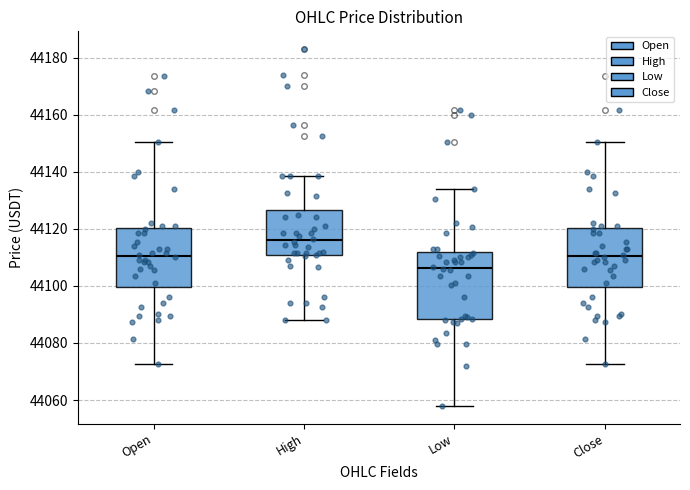

Where does the lower whisker of the box for Low end on the y-axis? The values are not printed on the chart, so give them approximately, as read against the axis.

44058